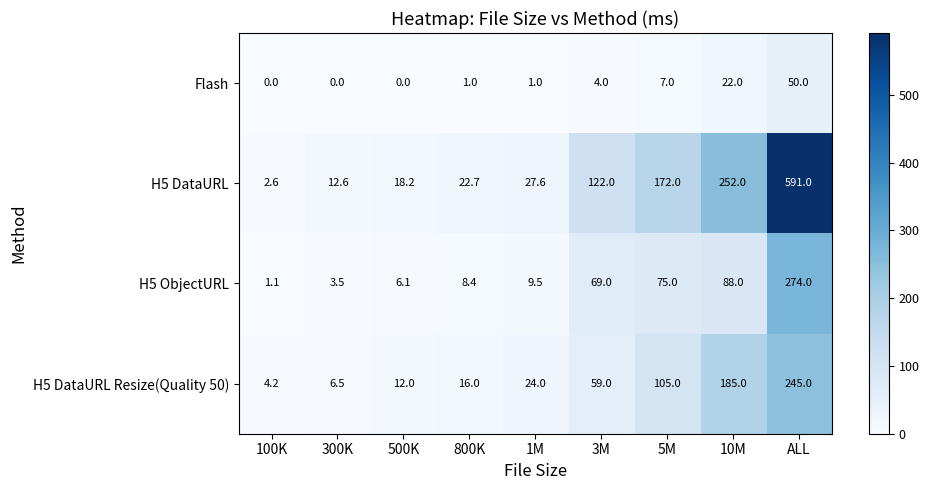

What is the difference between the maximum and minimum values in the H5 DataURL Resize(Quality 50) series?

240.8